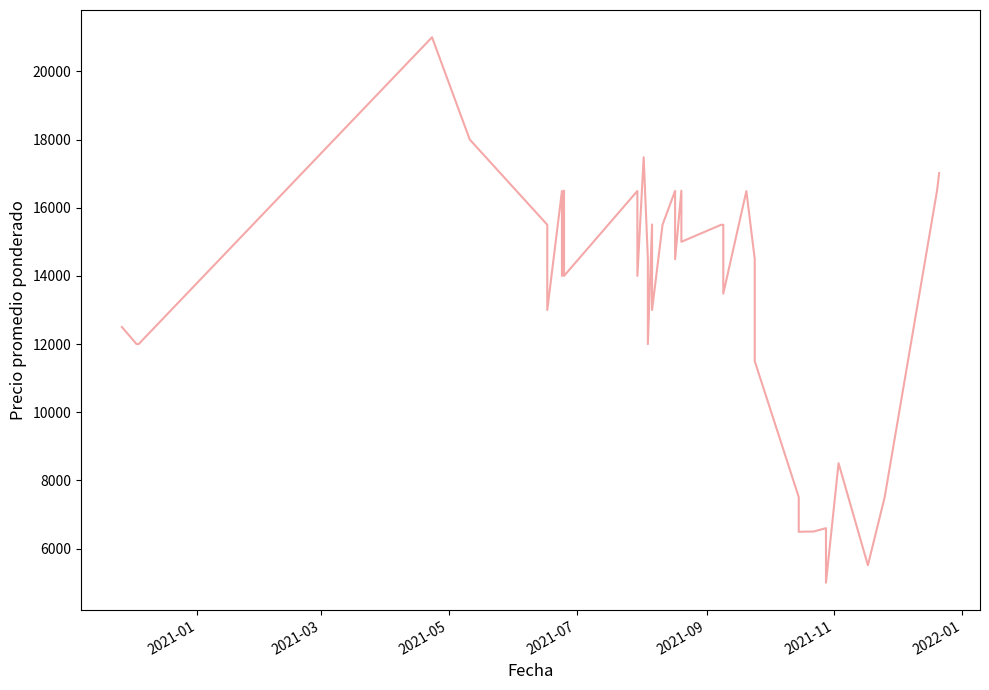

How many data points are less than 14488?

20